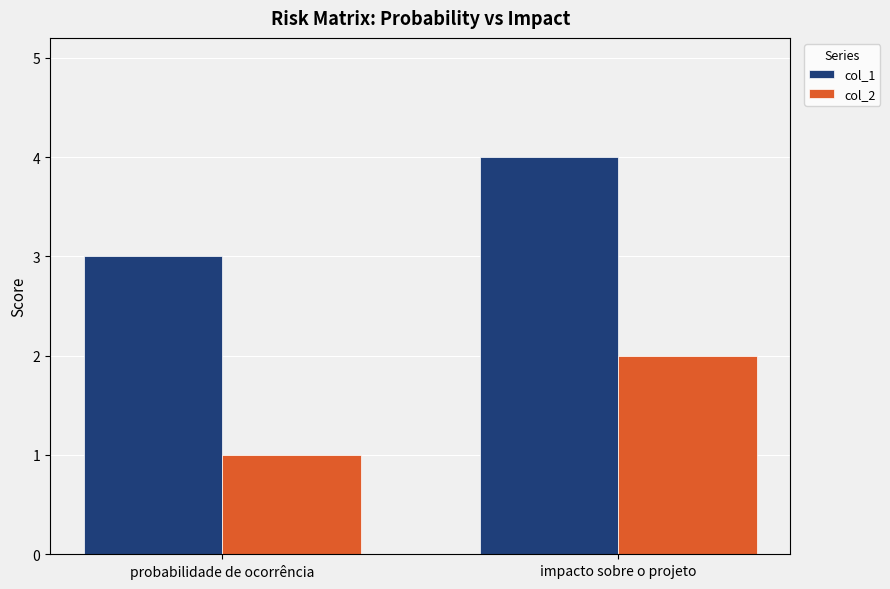

What is the sum of the col_1 values at impacto sobre o projeto and probabilidade de ocorrência?

7